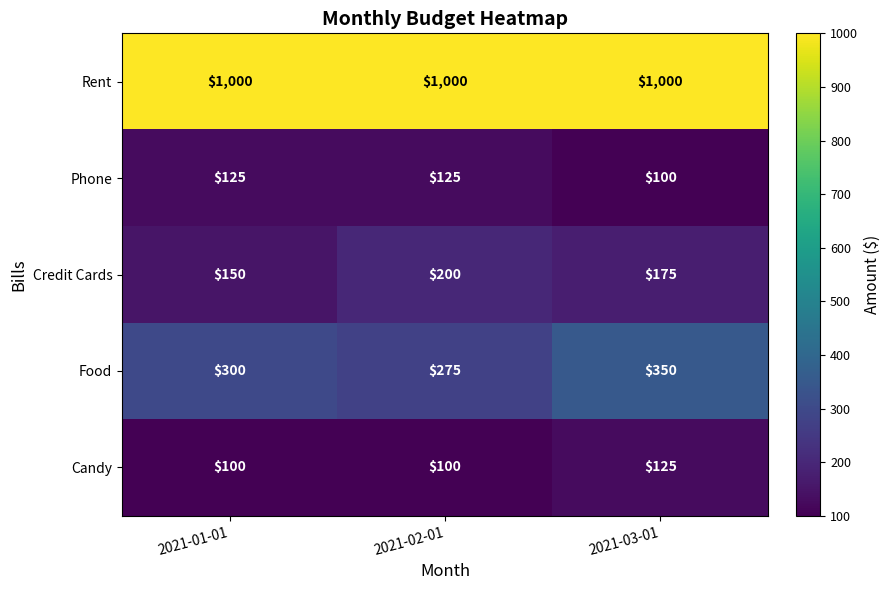

The Candy series shows 100 at 2021-02-01. True or false?

True